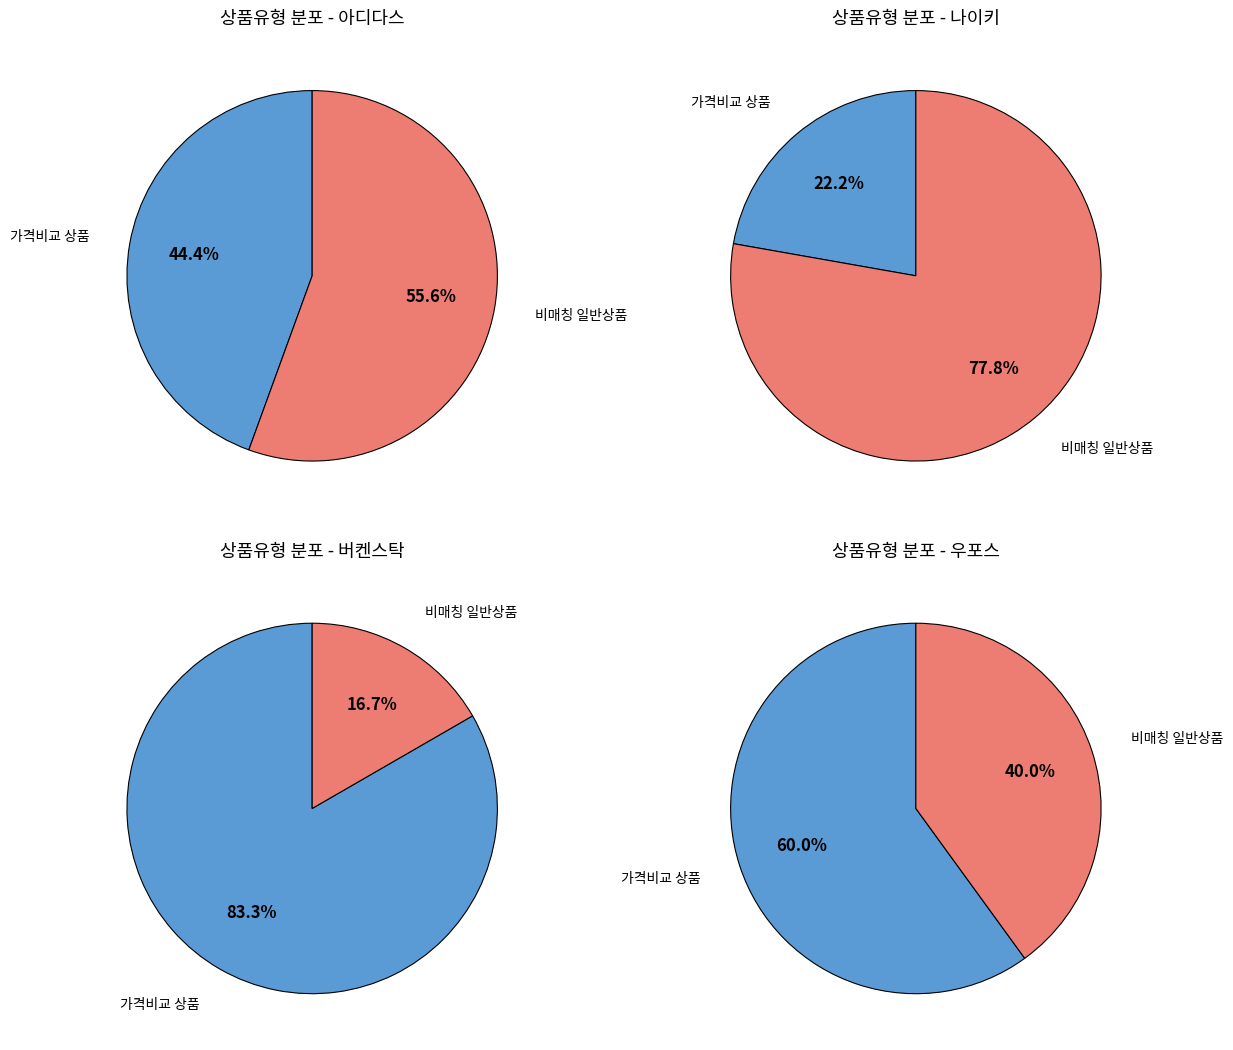

Does any single category account for the majority?

Yes